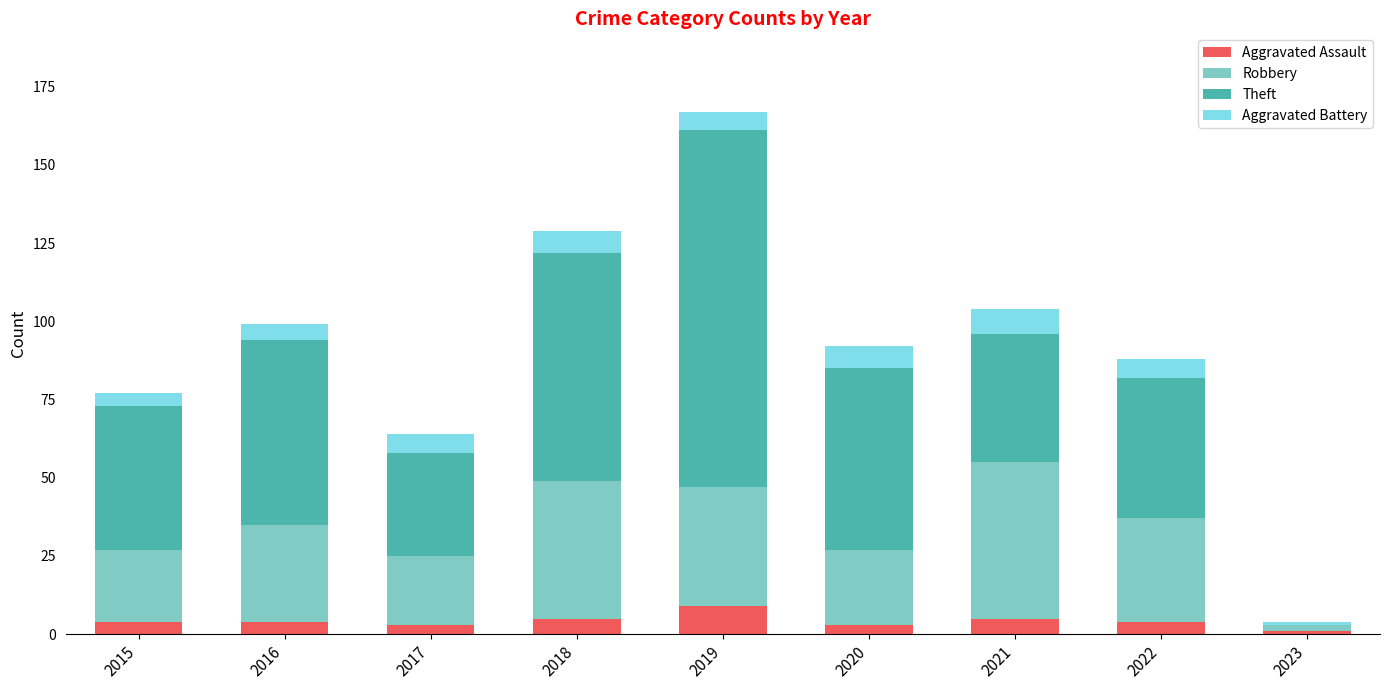

At which label does Aggravated Assault reach its peak?

2019